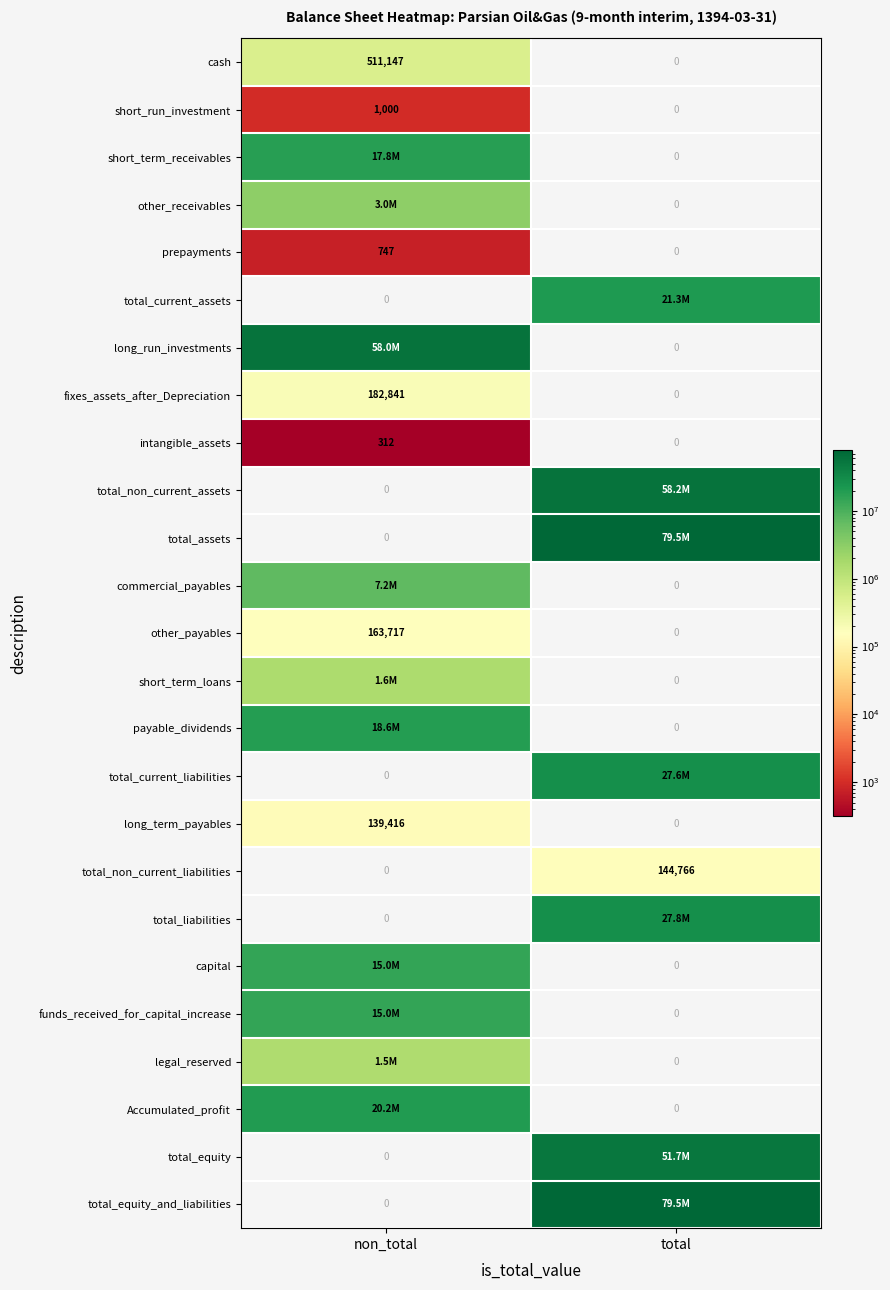

What is the average value of the total_non_current_liabilities series?

72383